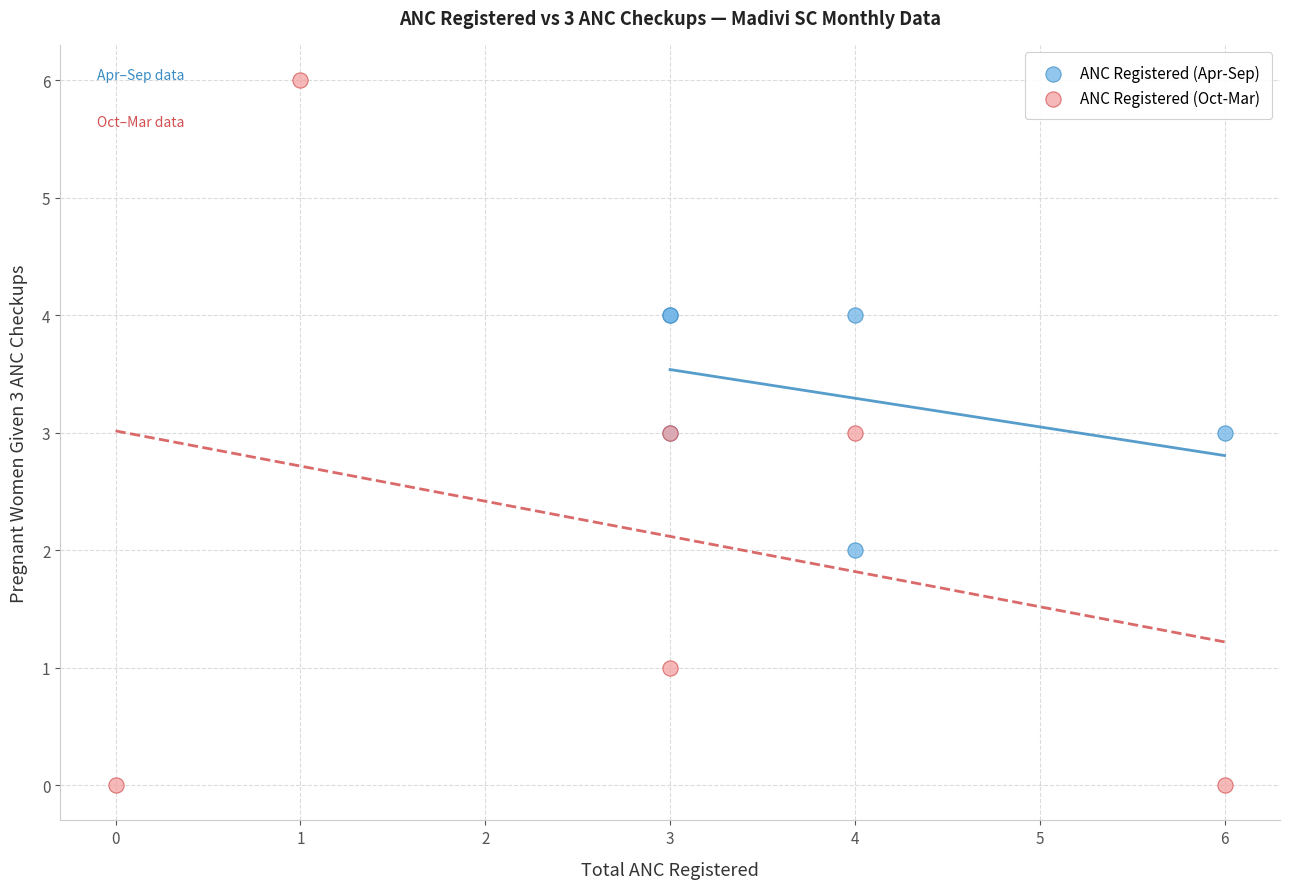

Which series reaches the maximum Y coordinate?

ANC Registered (Oct-Mar)